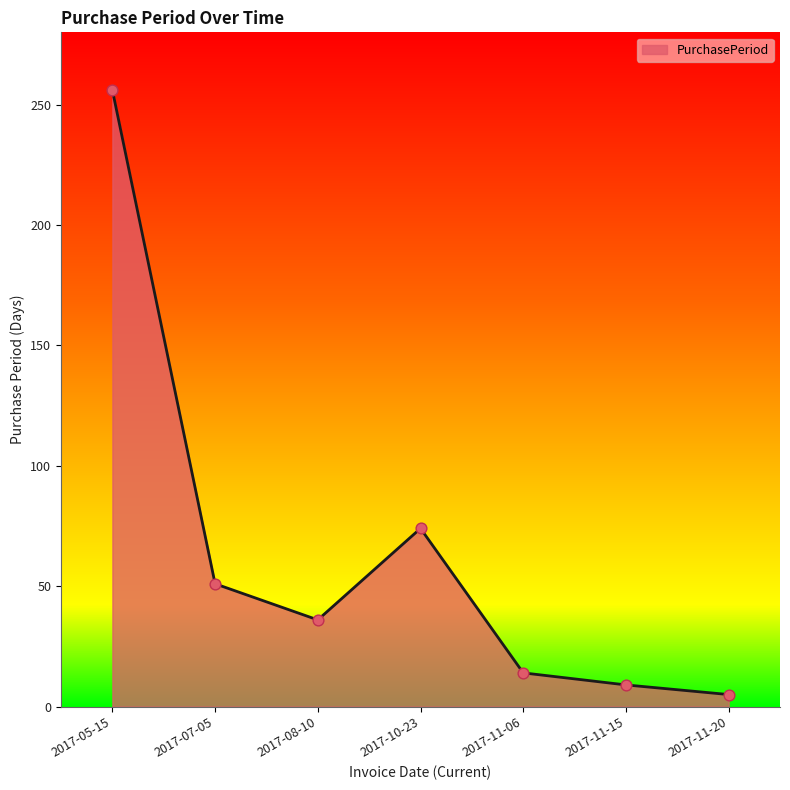

Which has a higher value, 2017-11-15 or 2017-05-15?

2017-05-15